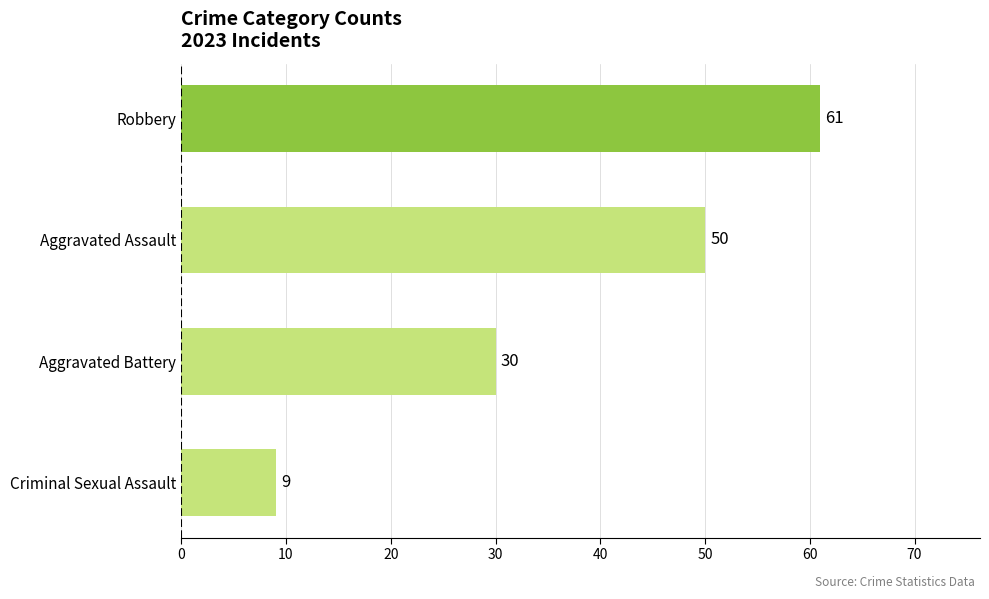

Count the number of categories in the chart.

4